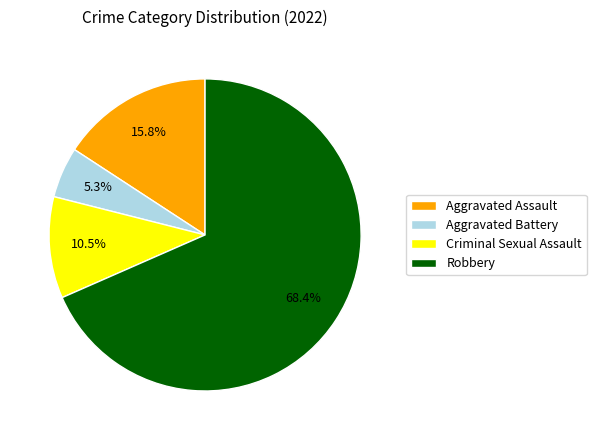

Does any single category account for the majority?

Yes